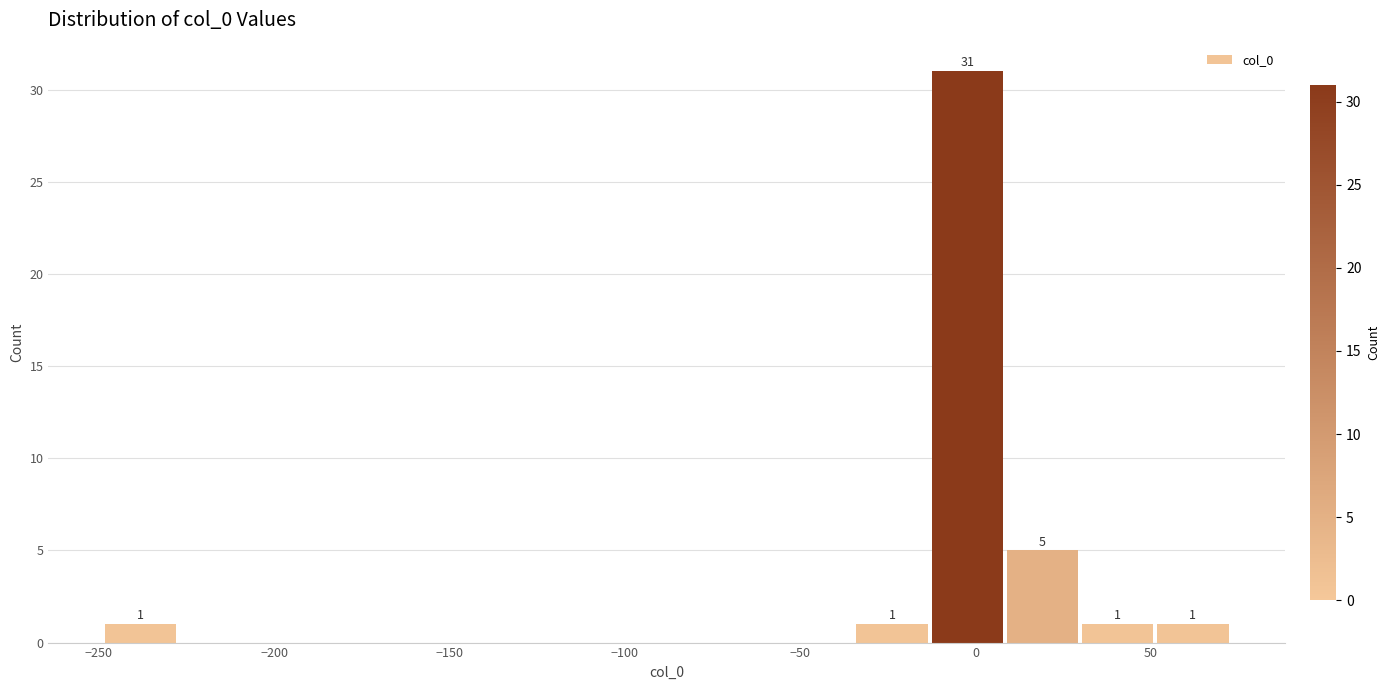

Which range on the x-axis has the tallest bar?

-15 to 10